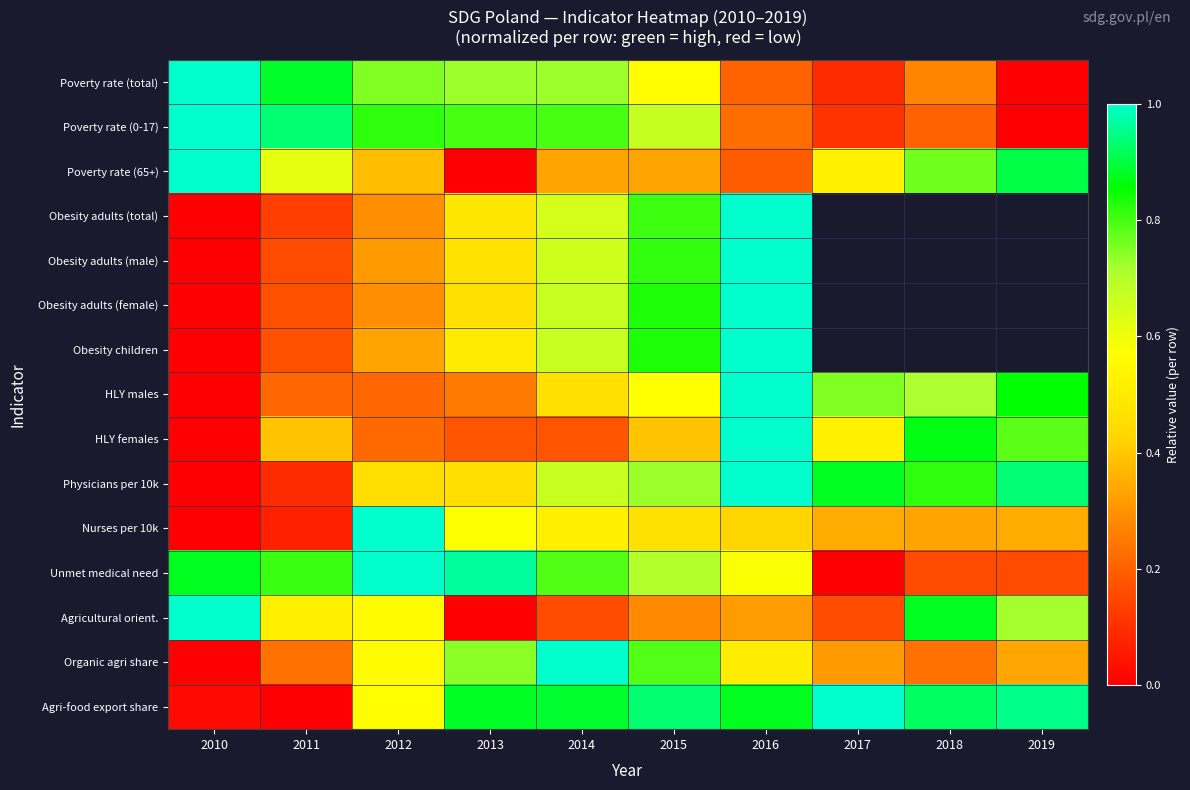

Rank the series by their maximum value, from lowest to highest.

Poverty rate (total), Poverty rate (0-17), Poverty rate (65+), Obesity adults (total), Obesity adults (male), Obesity adults (female), Obesity children, HLY males, HLY females, Physicians per 10k, Nurses per 10k, Unmet medical need, Agricultural orient., Organic agri share, Agri-food export share